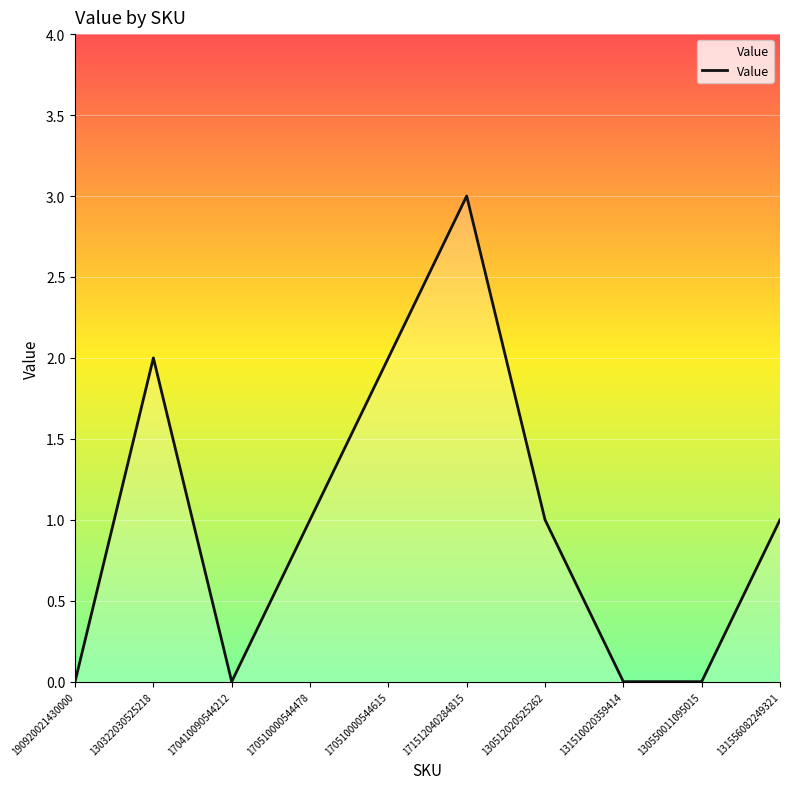

True or false: the data shows 1 at 130512020525262.

True